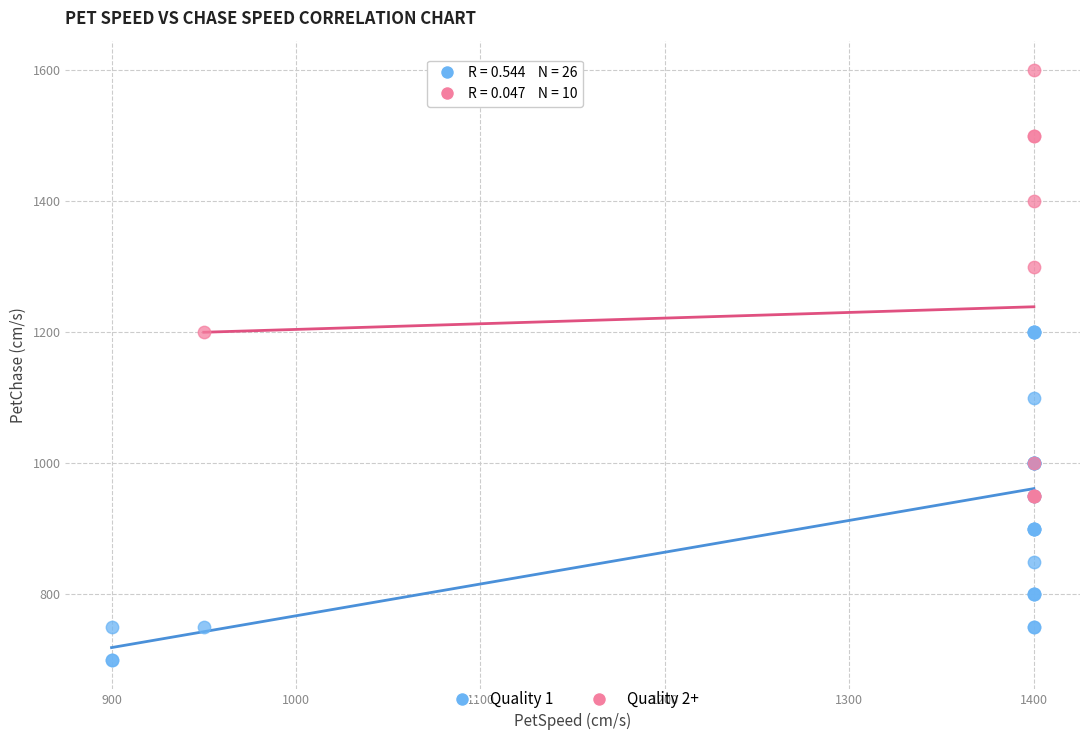

Which series contains the lowest Y value?

Quality 1